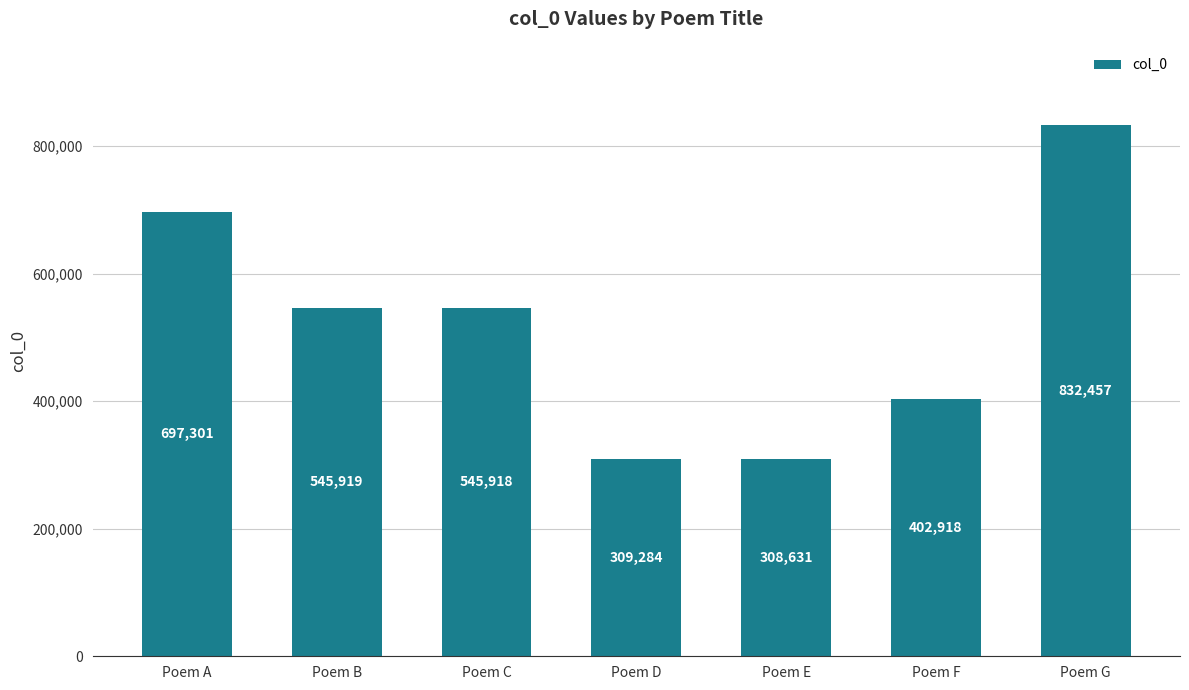

How many series are shown in this chart?

1